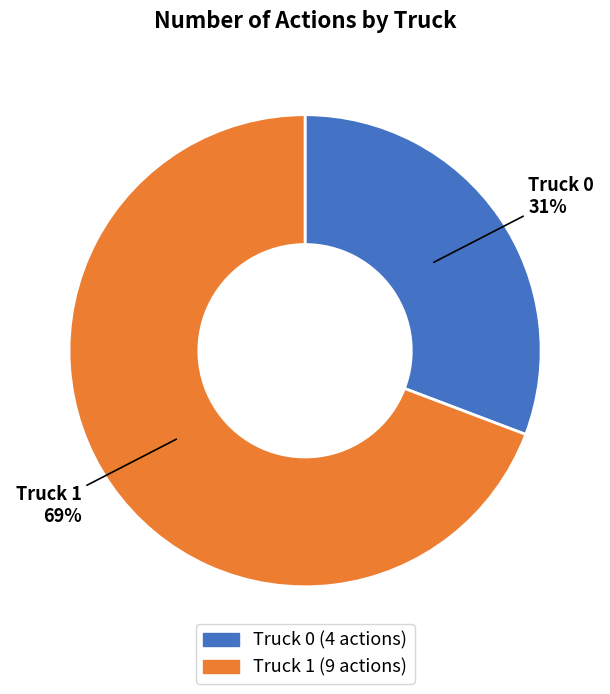

Is it true that Truck 0 is 31% of the pie?

True